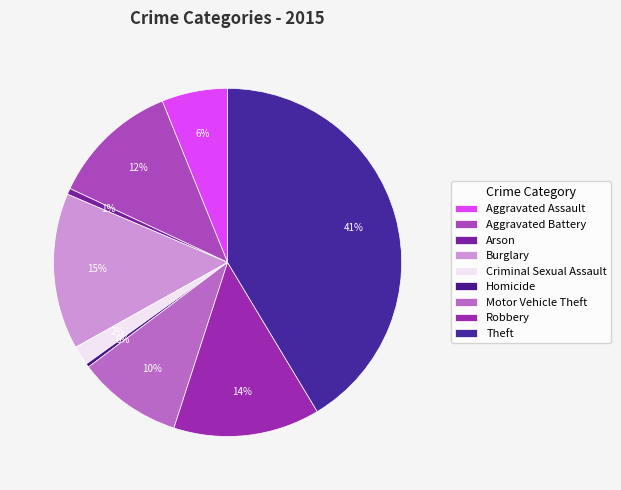

Count the number of slices in the pie.

9